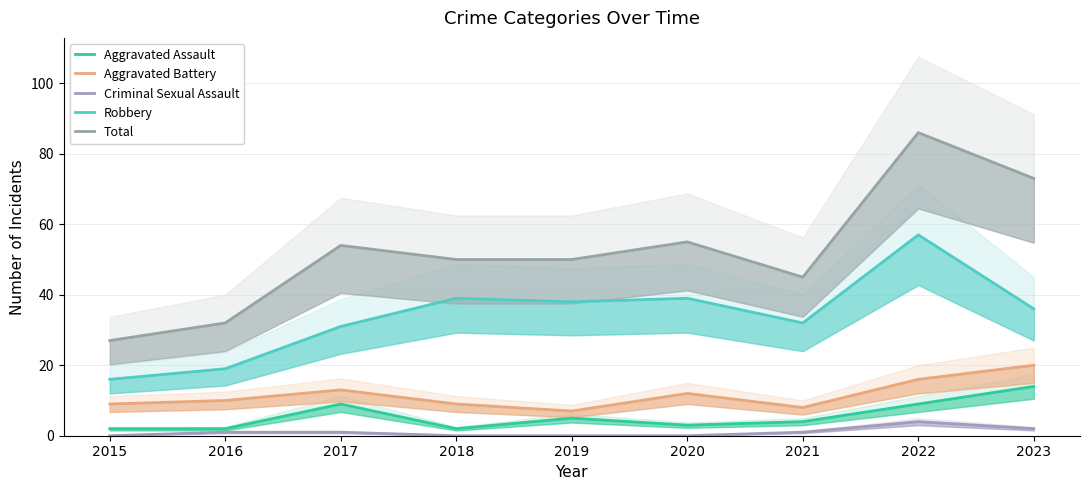

How many interior local peaks does the Criminal Sexual Assault series have?

1